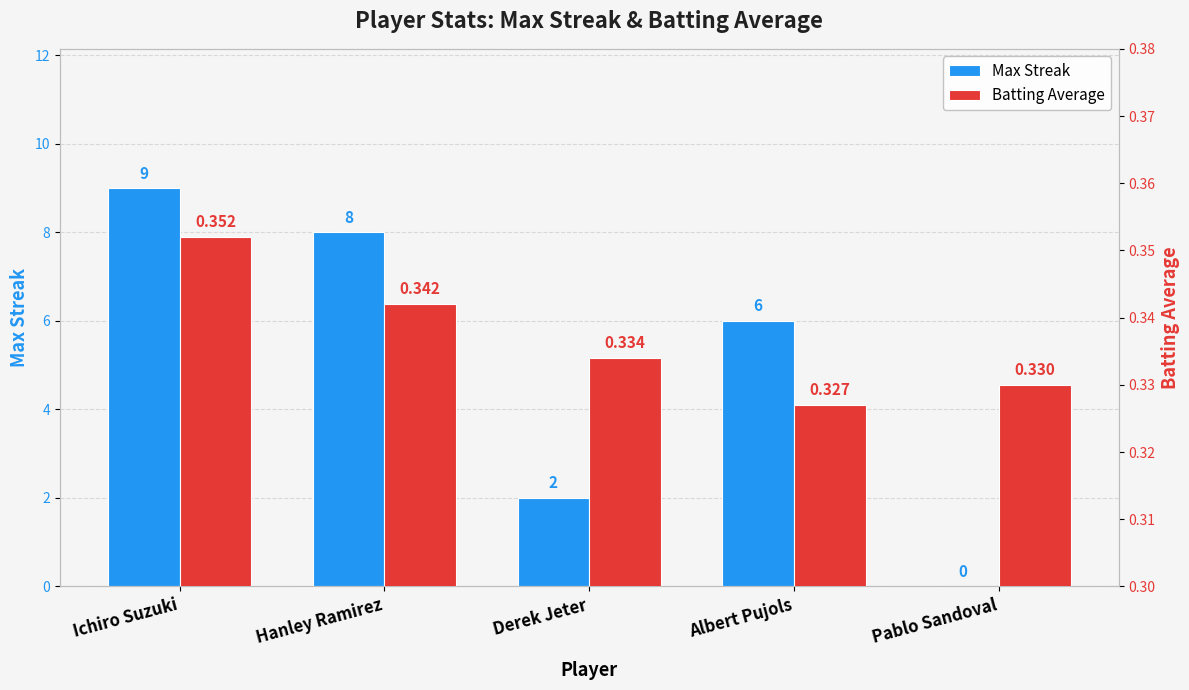

Rank the series by their average value, from lowest to highest.

Batting Average, Max Streak